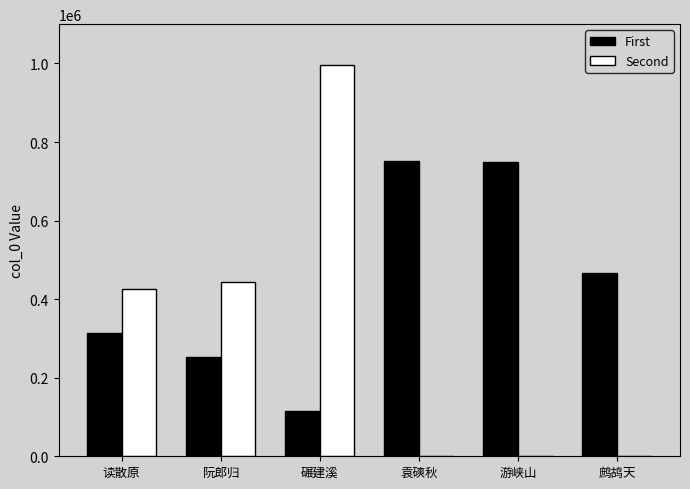

The Second series shows 635366 at 鹧鸪天. True or false?

False